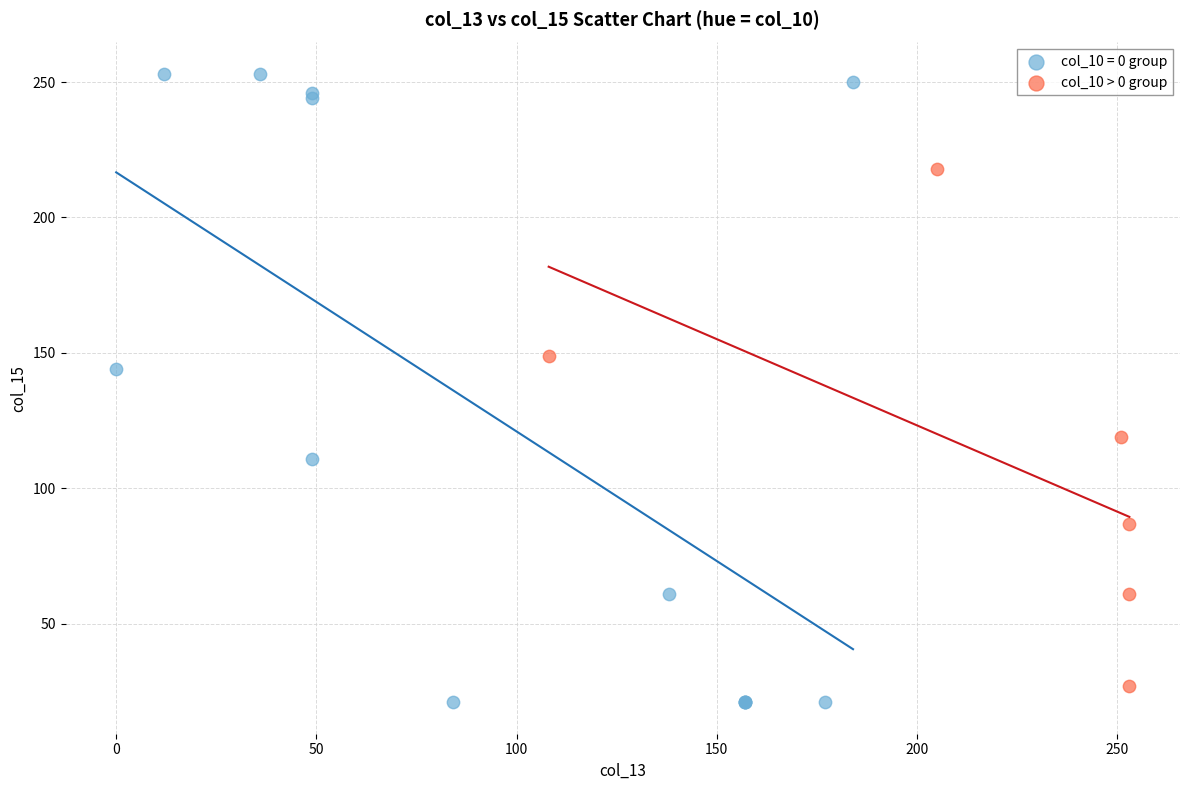

Which series has the widest spread of Y values?

col_10 = 0 group